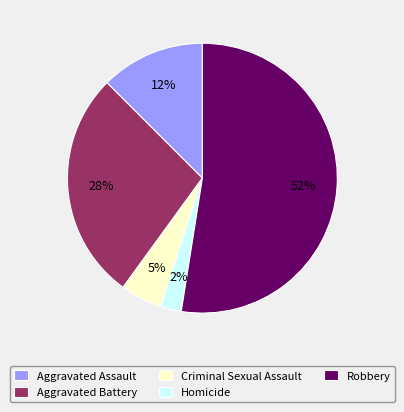

Is there any slice that represents more than half of the pie?

Yes